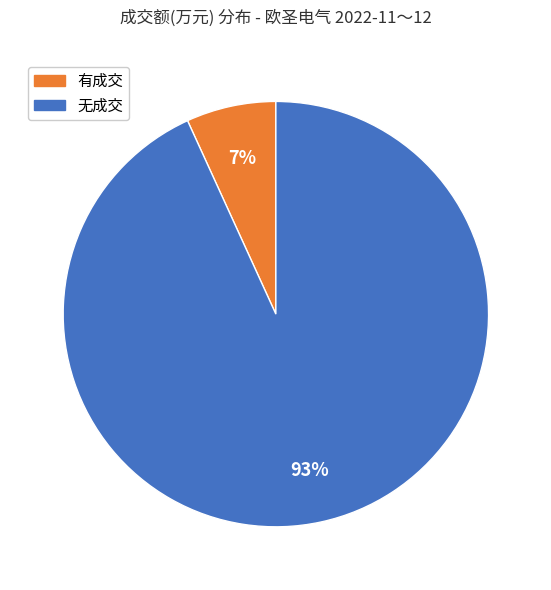

Does any single category account for the majority?

Yes